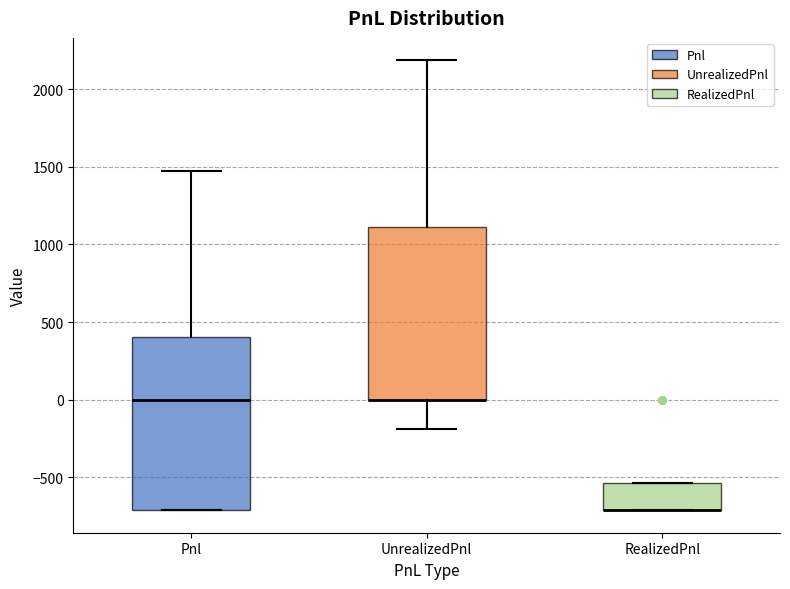

Reading left to right, read every box against the y-axis: the position of its median line, the range the box covers, and the ends of its whiskers. The values are not printed on the chart, so give them approximately, as read against the axis.

Pnl: median 0, box -700 to 400, whiskers -700 to 1450
UnrealizedPnl: median 0 (drawn on the box's lower edge), box 0 to 1100, whiskers -200 to 2200
RealizedPnl: median -700 (drawn on the box's lower edge), box -700 to -550, whiskers -700 to -550